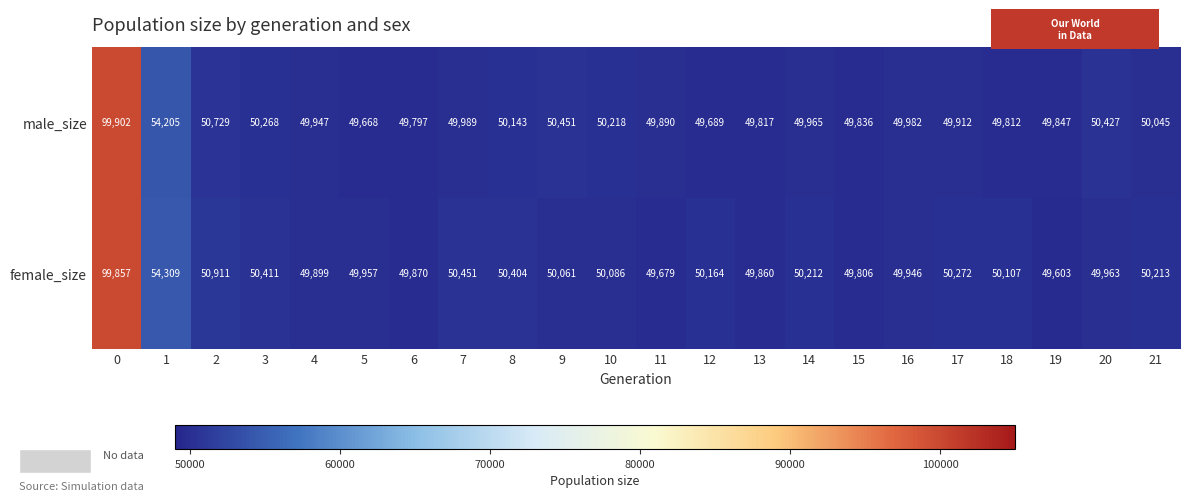

Which label corresponds to the smallest value in the chart?

19